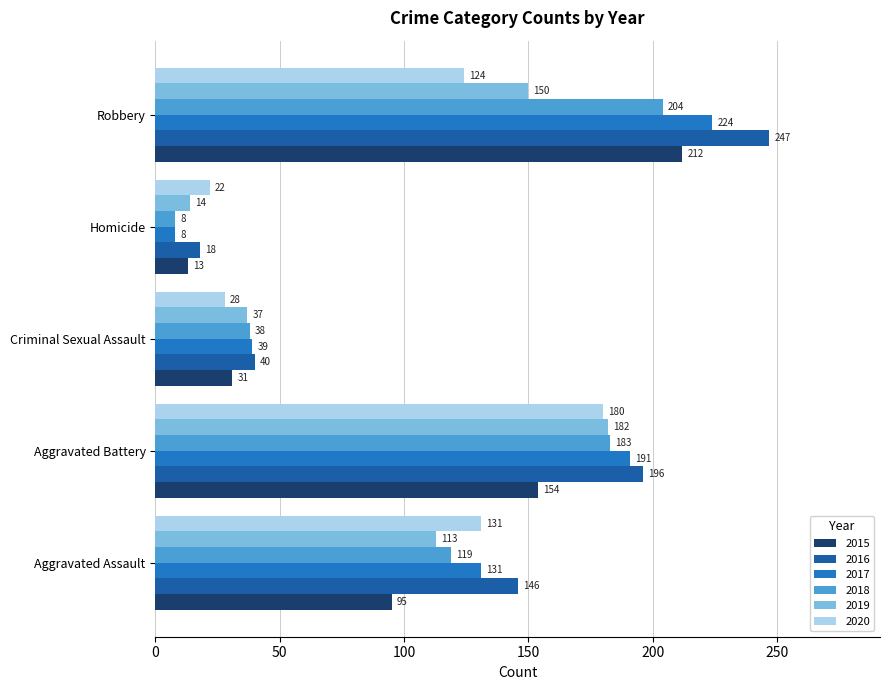

At which label does 2015 reach its peak?

Robbery